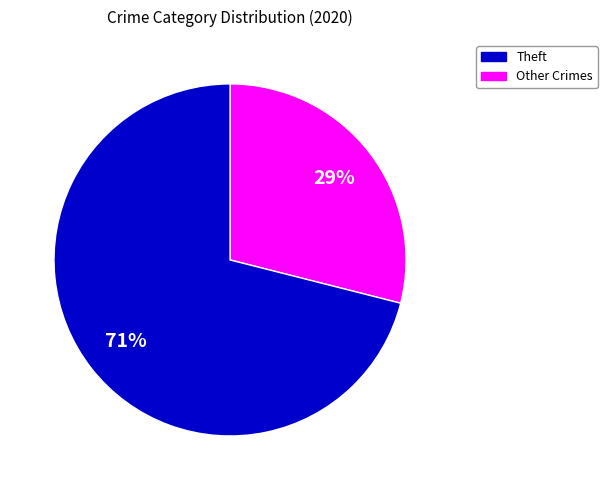

Is there any slice that represents more than half of the pie?

Yes